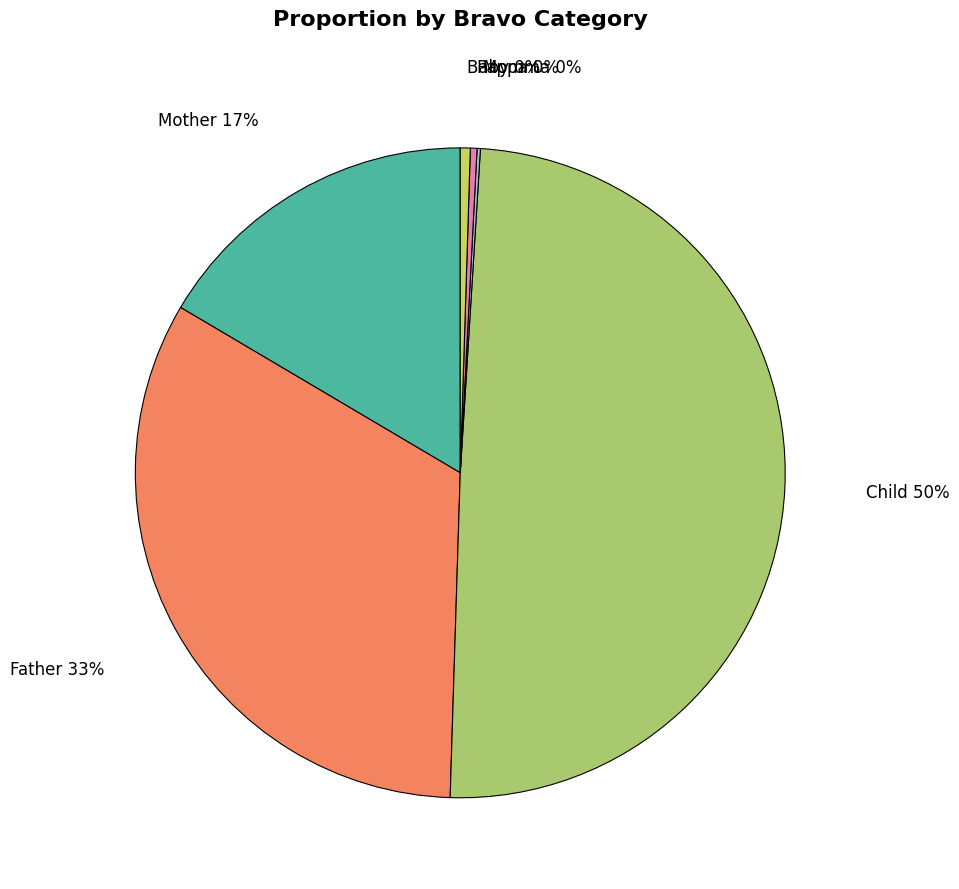

Count the number of slices in the pie.

6